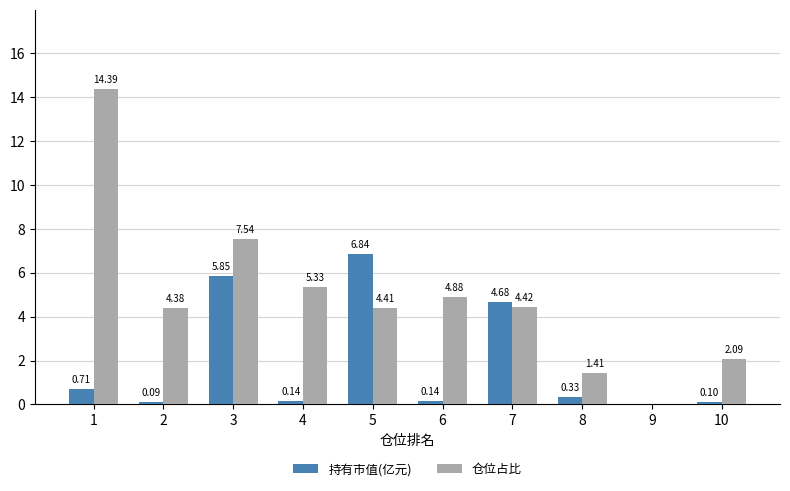

Is the value of 持有市值(亿元) at 10 greater than the value of 仓位占比 at 3?

No